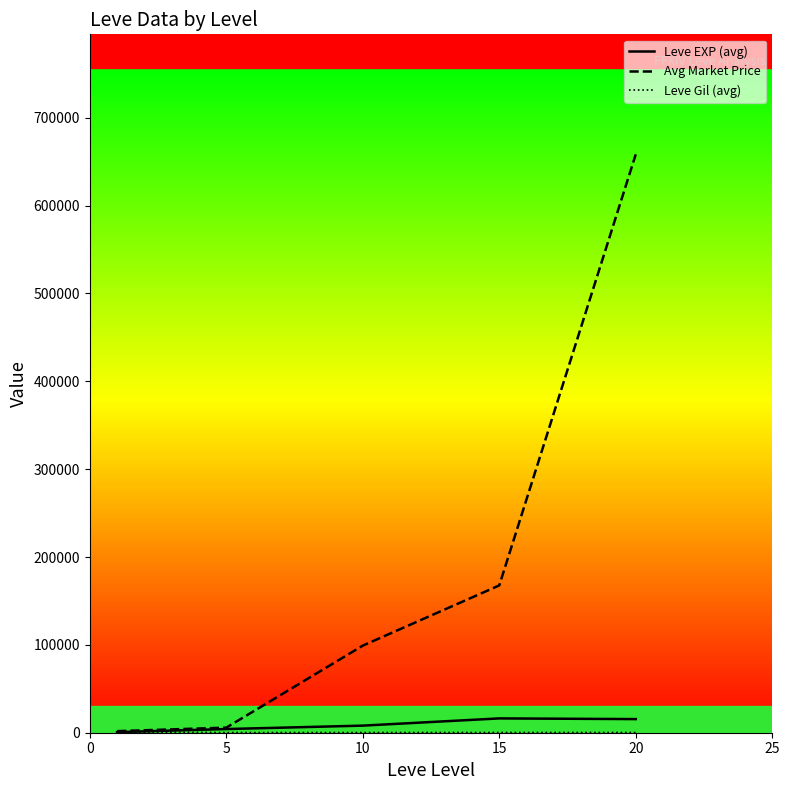

What is the sum of the Avg Market Price values at 15 and 20?

826031.2